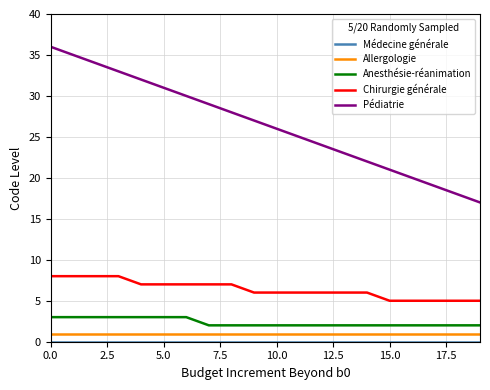

True or false: Chirurgie générale and Pédiatrie cross at least once.

False